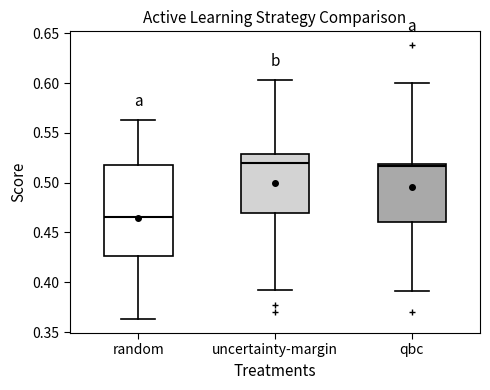

Reading left to right, transcribe this box plot: for each box, give where its median line is, the range the box spans, and where its two whiskers end, as read against the y-axis. The values are not printed on the chart, so give them approximately, as read against the axis.

random: median 0.465, box 0.425 to 0.520, whiskers 0.365 to 0.565
uncertainty-margin: median 0.520, box 0.470 to 0.530, whiskers 0.390 to 0.605
qbc: median 0.515, box 0.460 to 0.520, whiskers 0.390 to 0.600